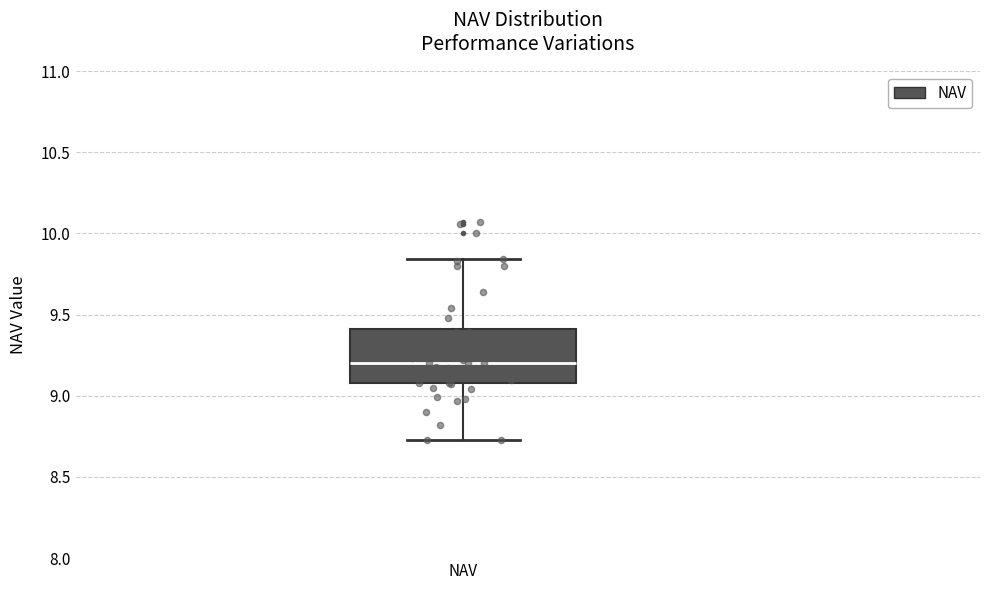

Read this box plot against the y-axis: the position of the median line, the range covered by the box, and the ends of both whiskers. The values are not printed on the chart, so give them approximately, as read against the axis.

median 9.20, box 9.10 to 9.40, whiskers 8.75 to 9.85